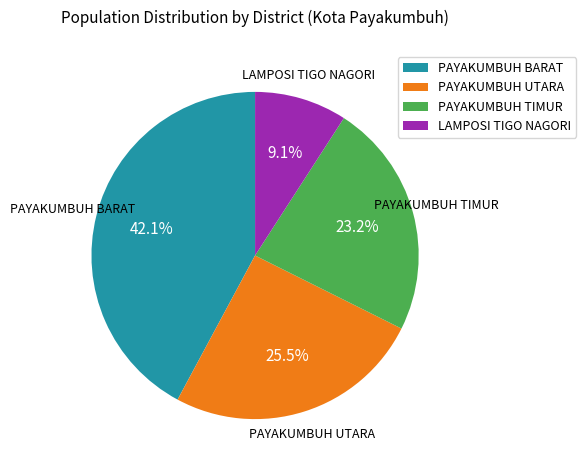

What is the smallest slice in the pie chart?

LAMPOSI TIGO NAGORI